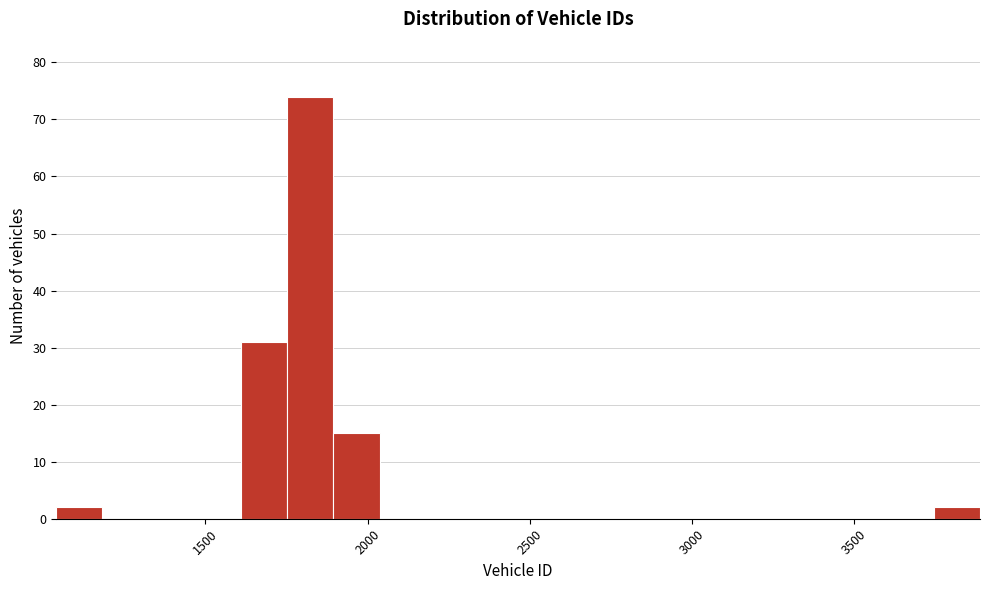

Around what value on the x-axis is the tallest bar? Give the approximate position of its centre, as read against the axis.

1800